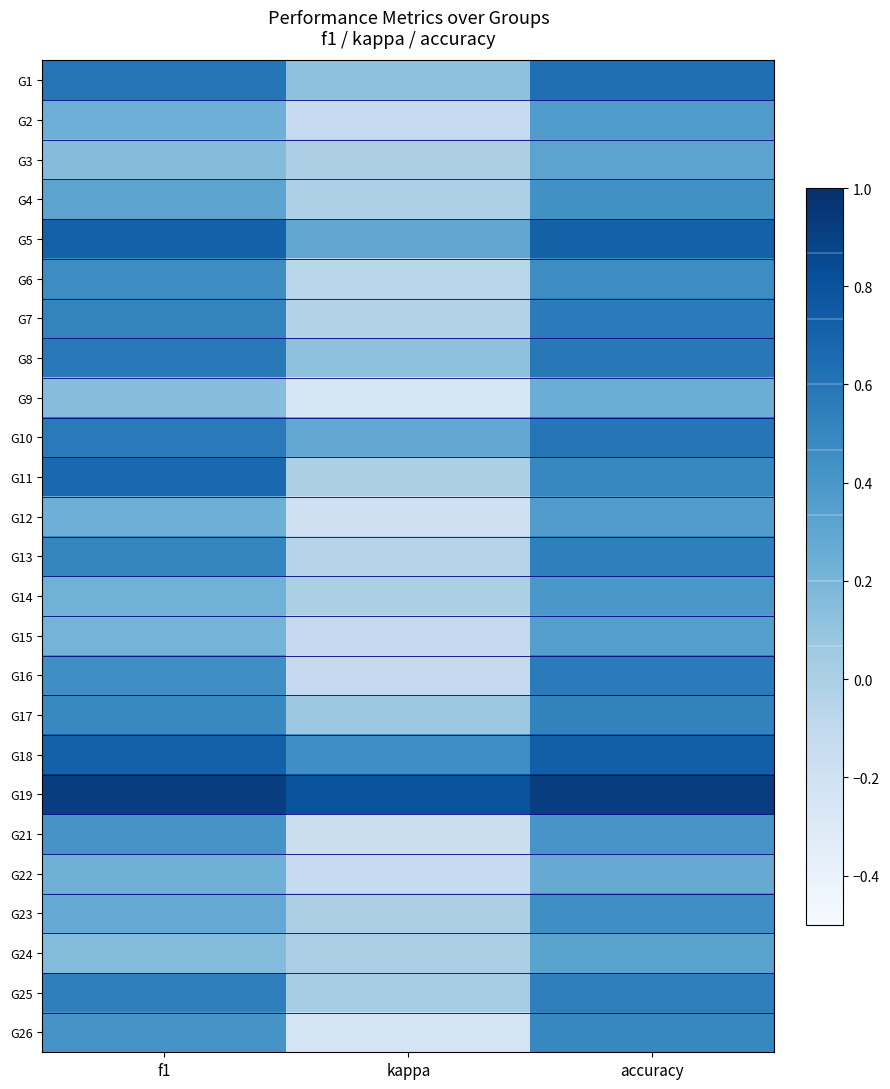

At which category does the chart reach its peak across all series?

accuracy